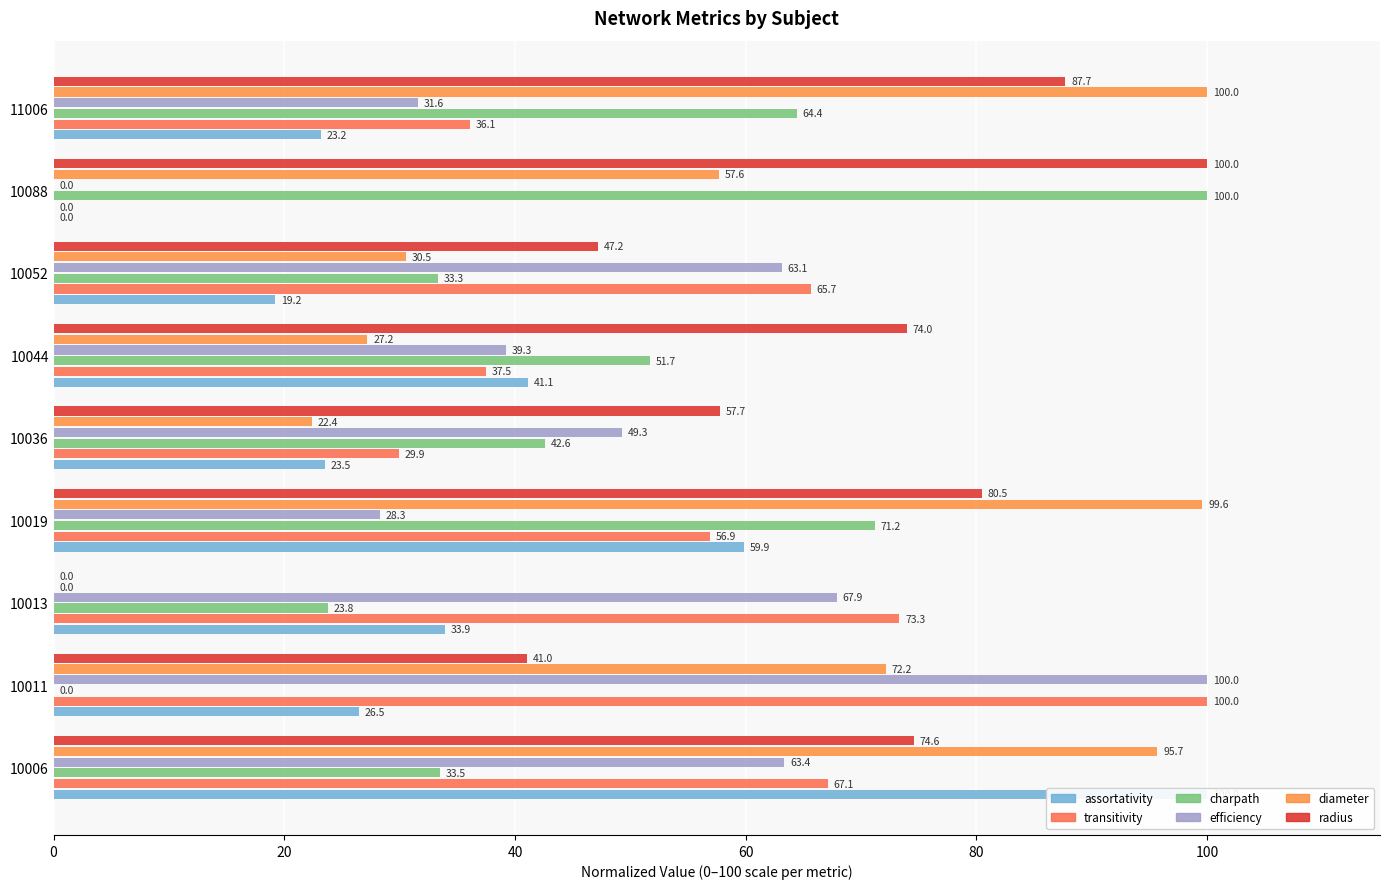

Reading right to left, extract all data points from this chart.

assortativity: 23.2	0.0	19.2	41.1	23.5	59.9	33.9	26.5	100.0
transitivity: 36.1	0.0	65.7	37.5	29.9	56.9	73.3	100.0	67.1
charpath: 64.4	100.0	33.3	51.7	42.6	71.2	23.8	0.0	33.5
efficiency: 31.6	0.0	63.1	39.3	49.3	28.3	67.9	100.0	63.4
diameter: 100.0	57.6	30.5	27.2	22.4	99.6	0.0	72.2	95.7
radius: 87.7	100.0	47.2	74.0	57.7	80.5	0.0	41.0	74.6